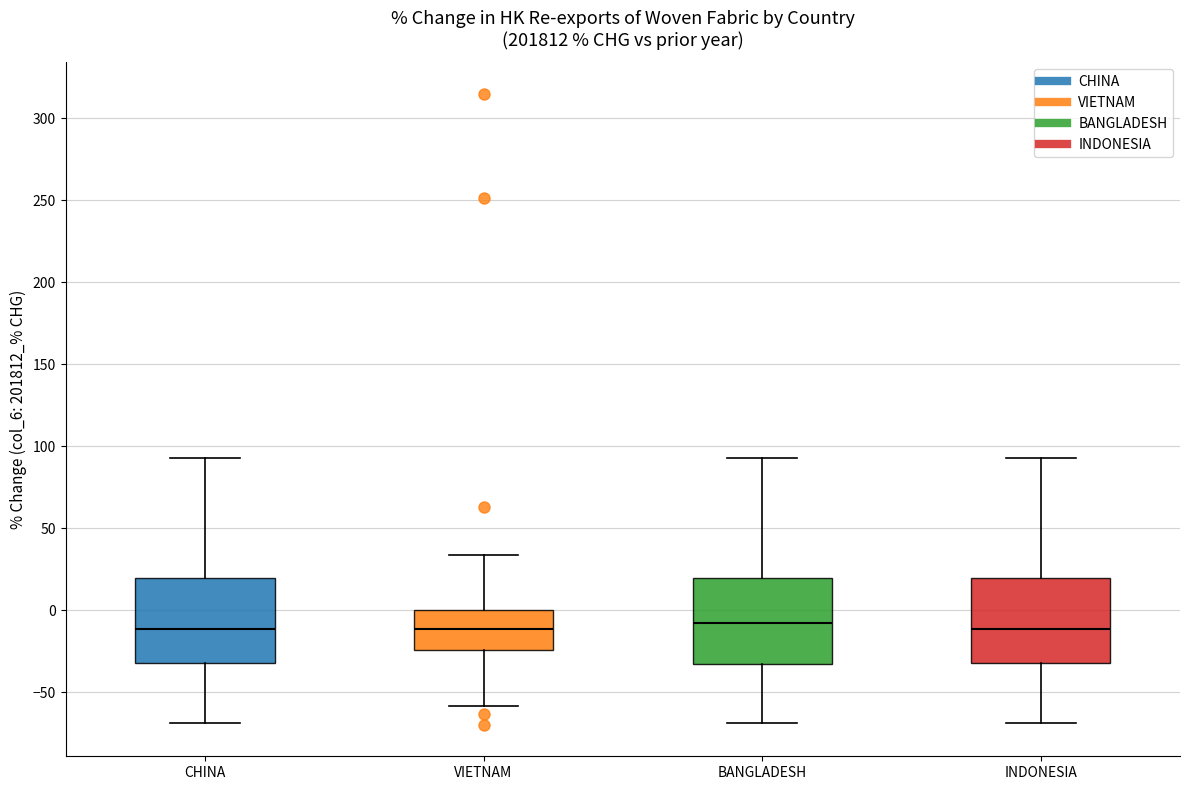

Reading left to right, read every box against the y-axis: the position of its median line, the range the box covers, and the ends of its whiskers. The values are not printed on the chart, so give them approximately, as read against the axis.

CHINA: median -10, box -30 to 20, whiskers -70 to 95
VIETNAM: median -10, box -25 to 0, whiskers -60 to 35
BANGLADESH: median -10, box -35 to 20, whiskers -70 to 95
INDONESIA: median -10, box -30 to 20, whiskers -70 to 95